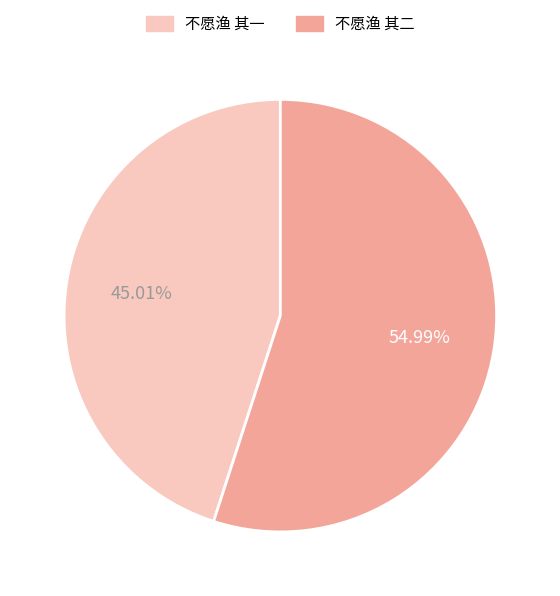

Is it true that 不愿渔 其二 is 55% of the pie?

True